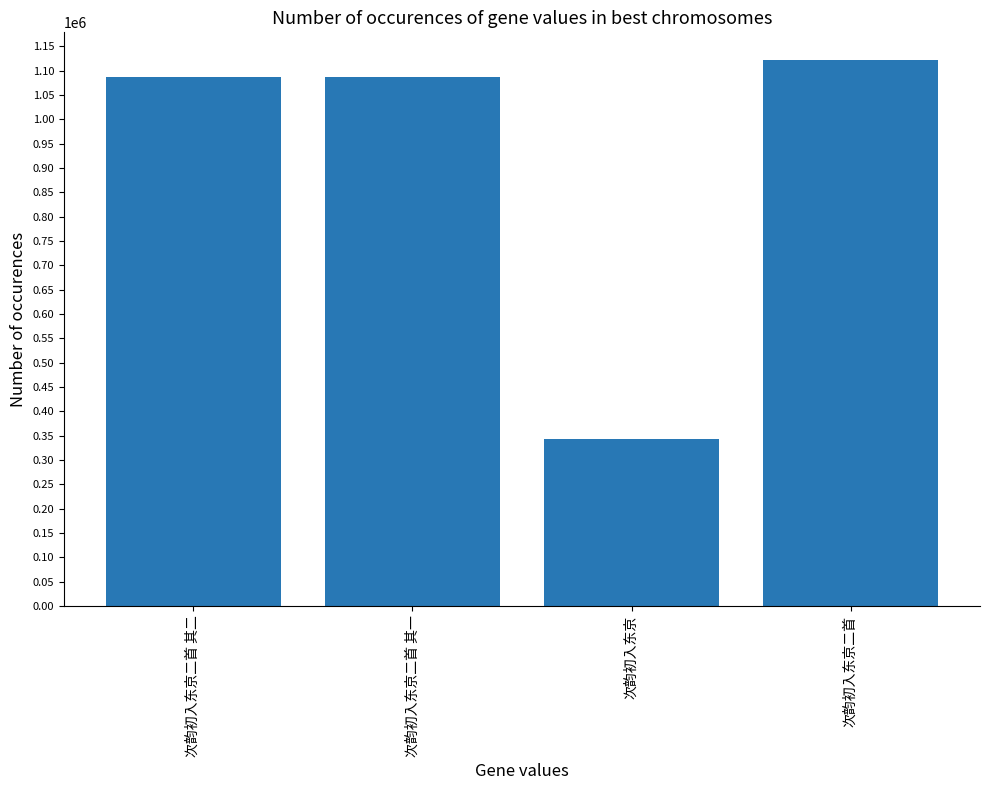

Is it true that the value at 次韵初入东京 is 342061?

True